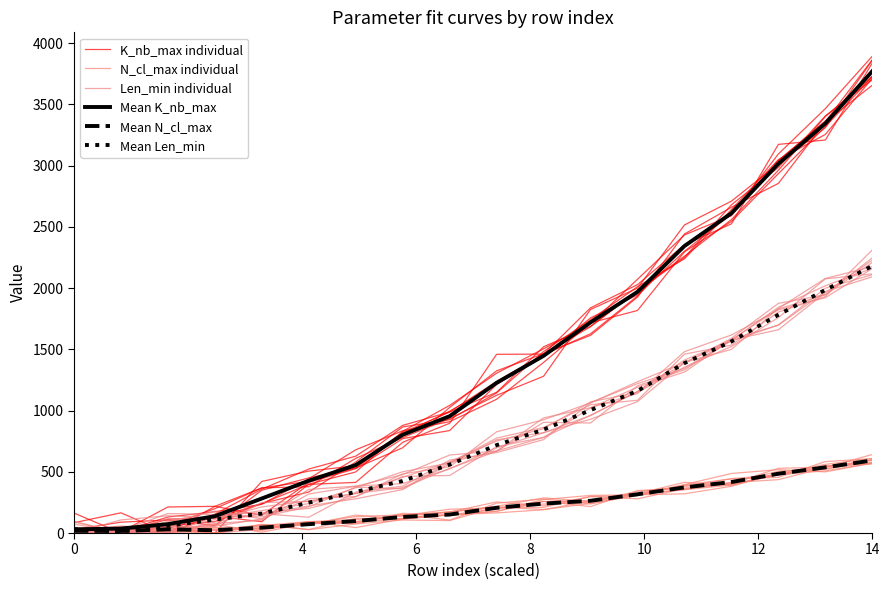

In Mean Len_min, how many points are lower than both neighbors (excluding endpoints)?

1